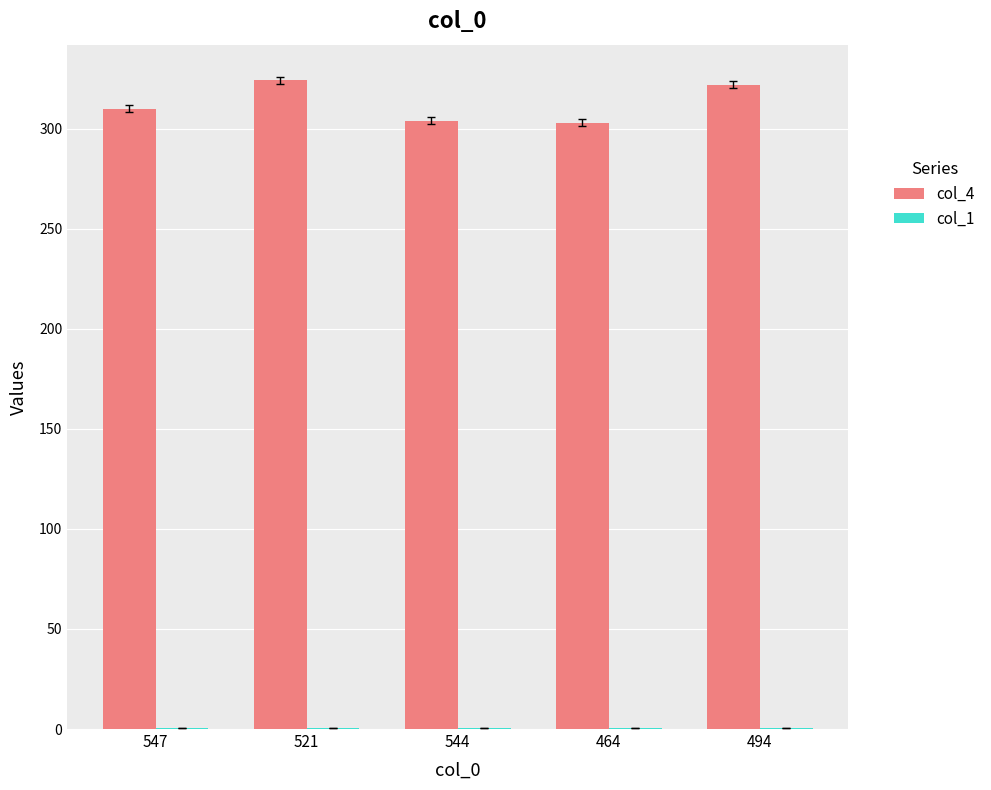

Is it true that col_4 equals 159.9 at 521?

False